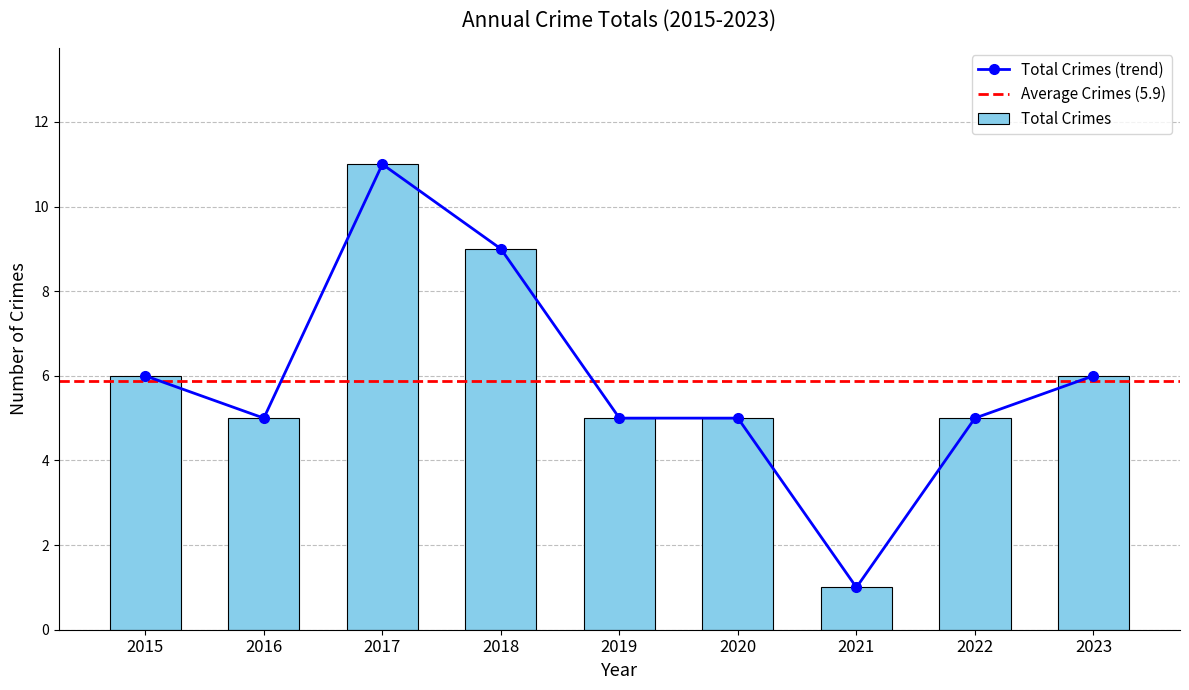

Reading right to left, what are all the values shown in this chart?

6	5	1	5	5	9	11	5	6